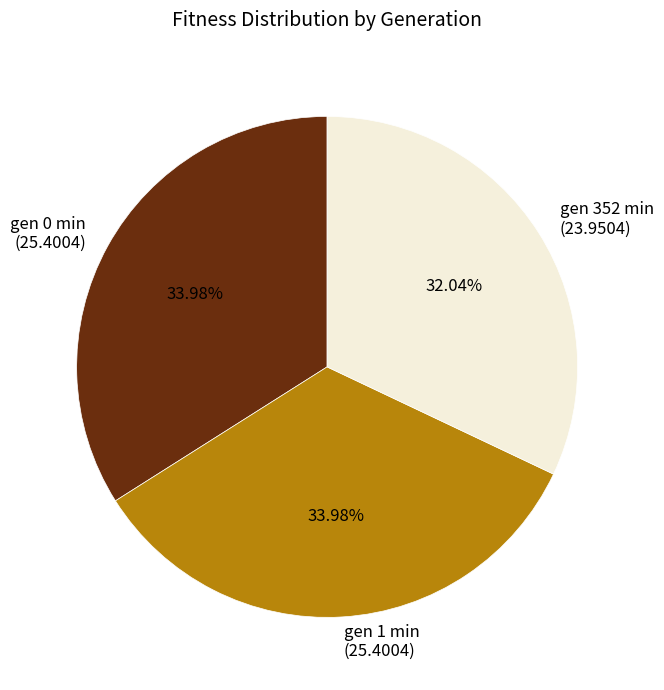

Does gen 352 min (23.9504) represent more than half of the total?

No